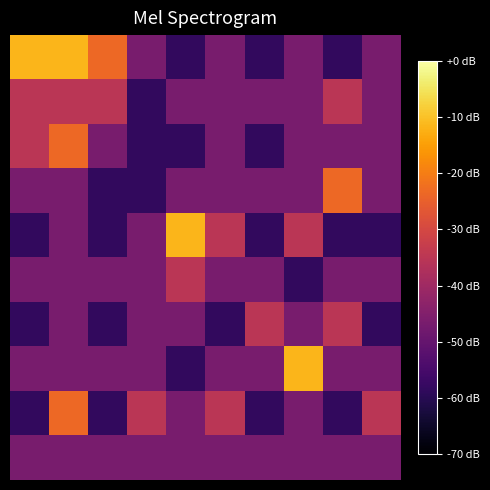

What is the maximum value shown in the chart?

0.2